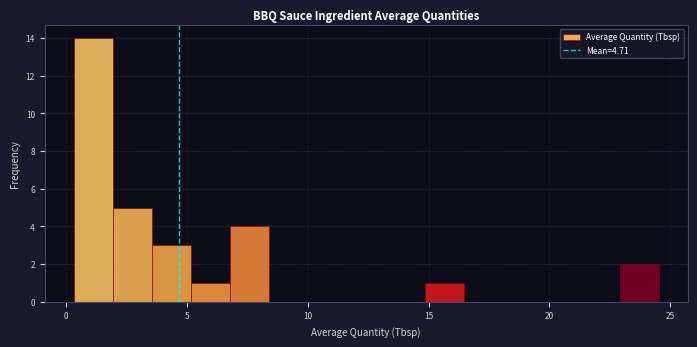

Read against the x-axis, roughly where is the centre of the tallest bar?

1.0